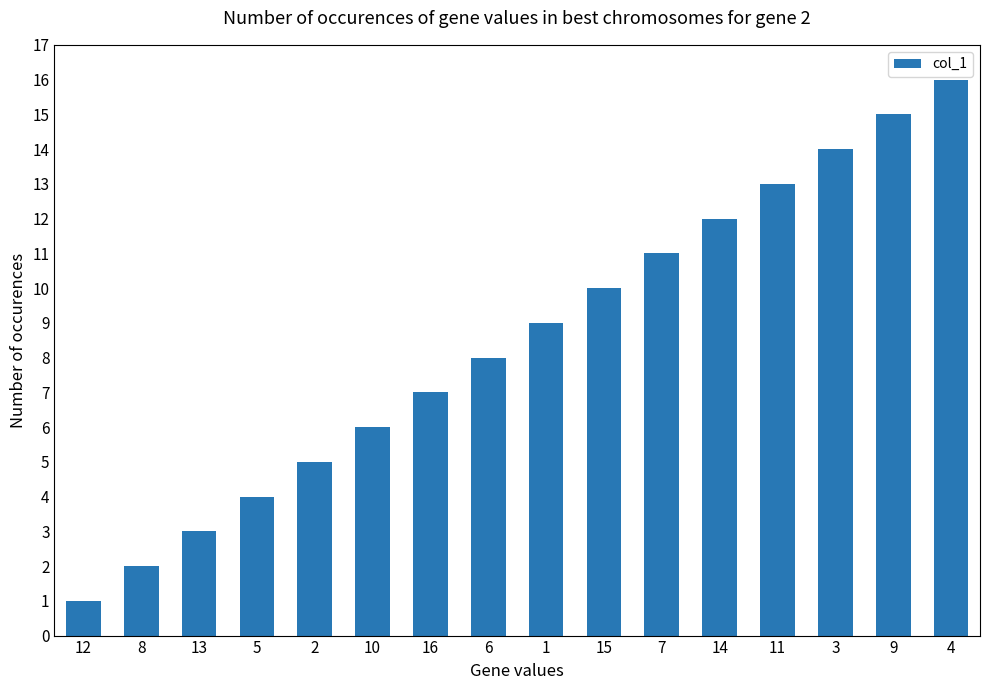

The value at 14 is 12. True or false?

True